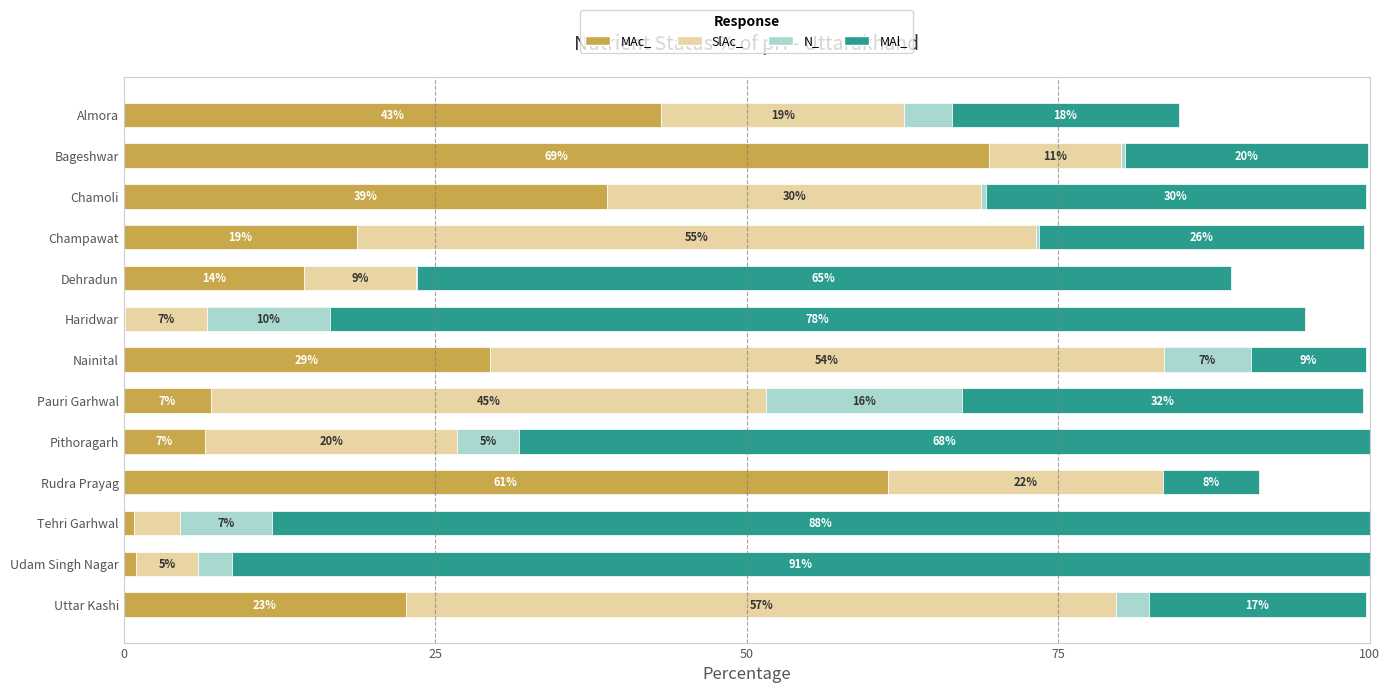

What is the total value across all series at Udam Singh Nagar?

100.0